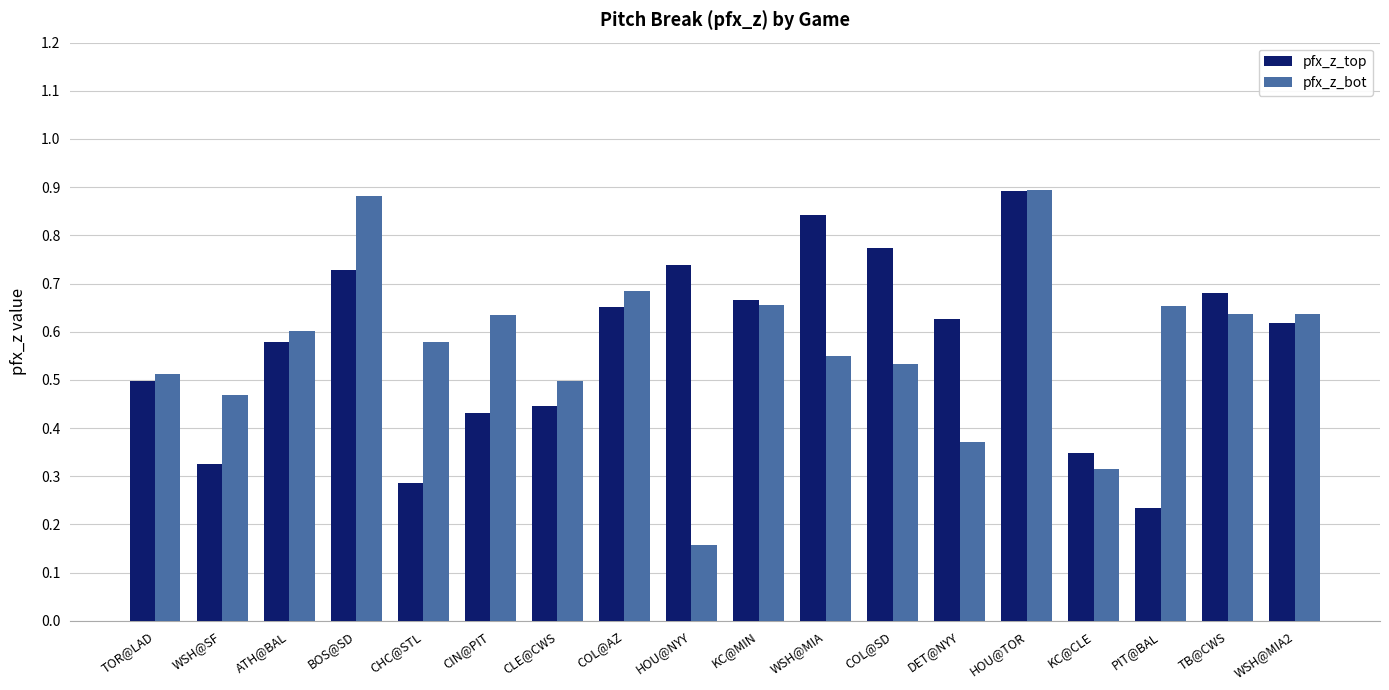

How many bars are there in total?

36